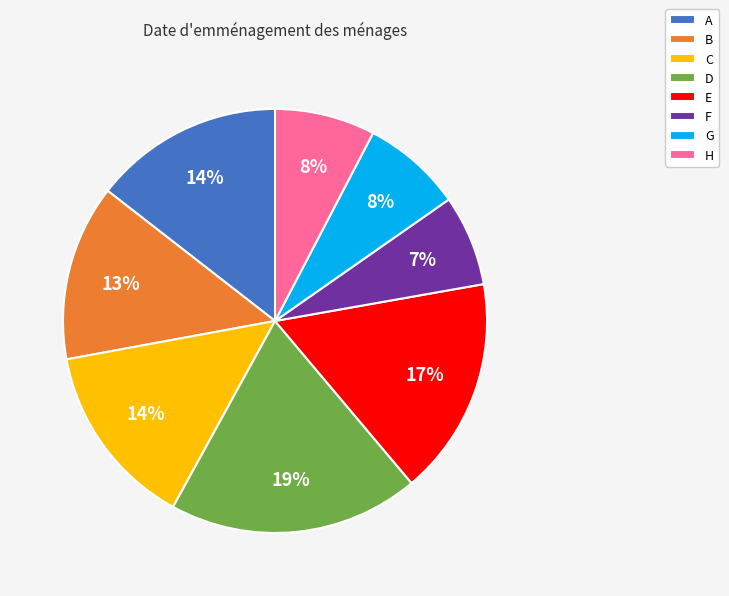

Which has a higher value, D or C?

D